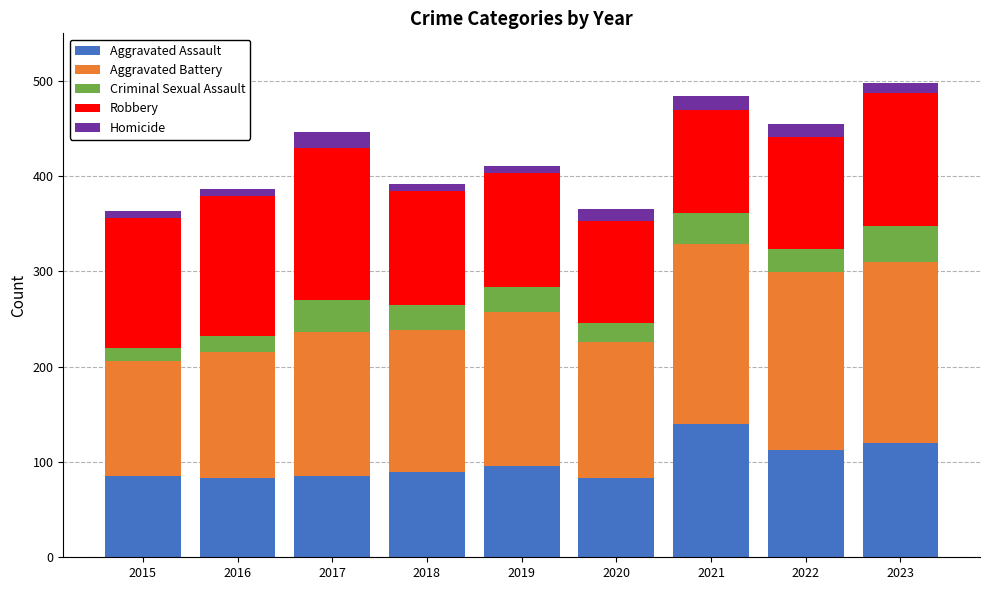

What is the sum of all Aggravated Assault values?

895